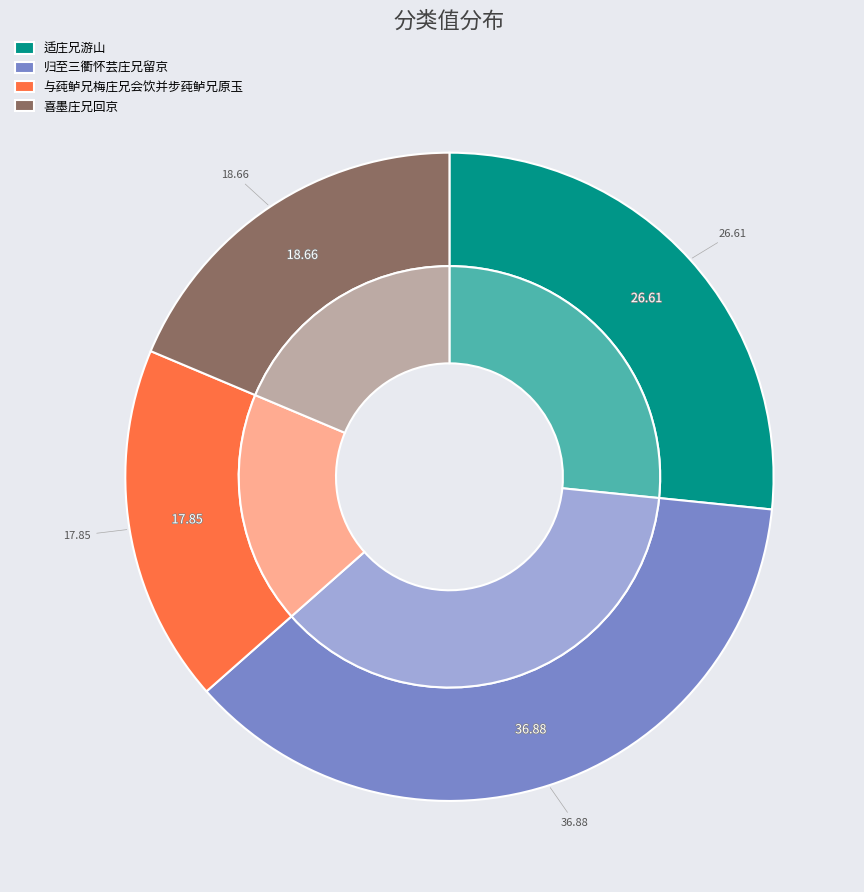

Does 归至三衢怀芸庄兄留京 represent more than half of the total?

No